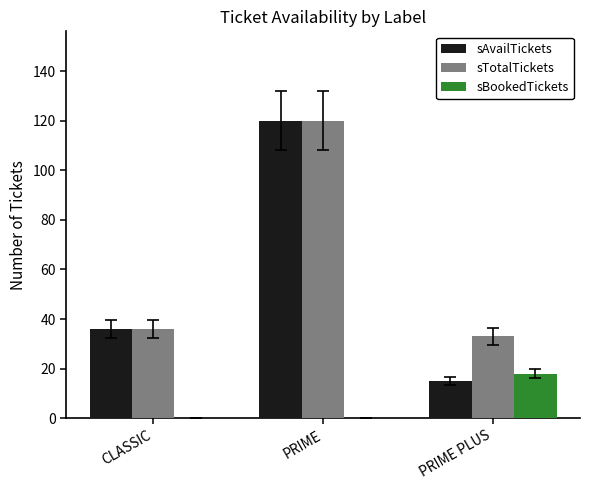

How many groups of bars are there?

3